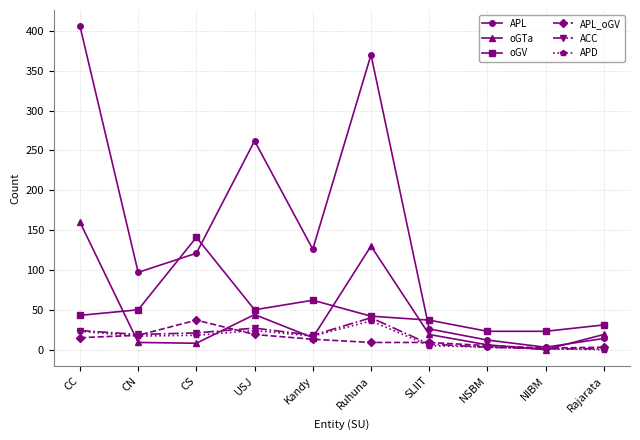

Is the value of ACC at NSBM greater than the value of oGTa at SLIIT?

No